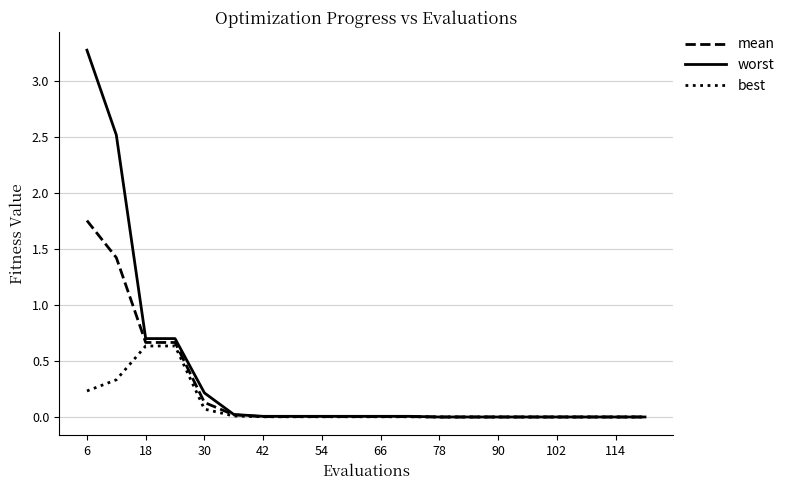

What is the maximum value shown in the chart?

3.3